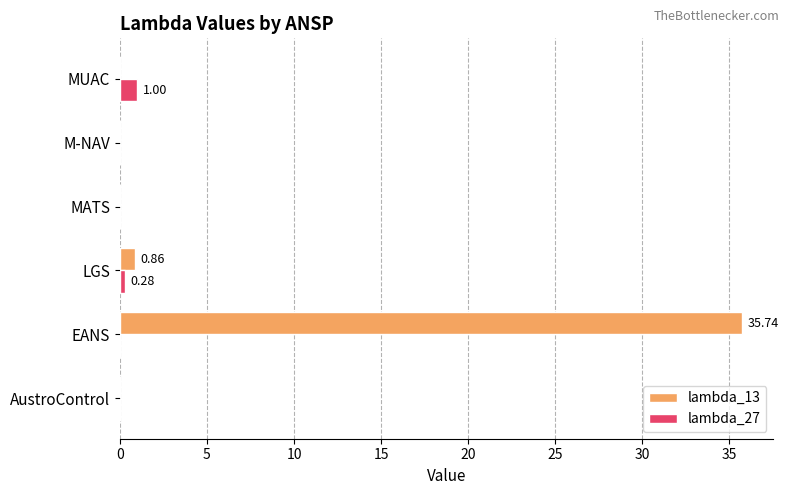

At which label does lambda_13 reach its peak?

EANS